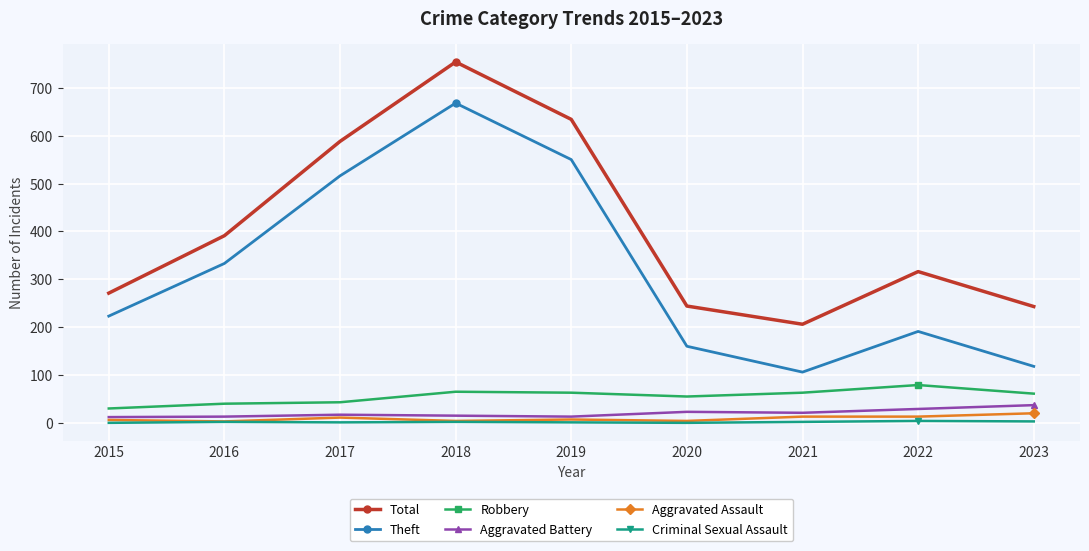

True or false: Theft and Aggravated Assault intersect in this chart.

False